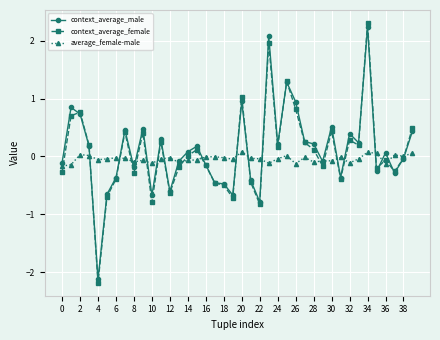

What is the maximum value shown in the chart?

2.3